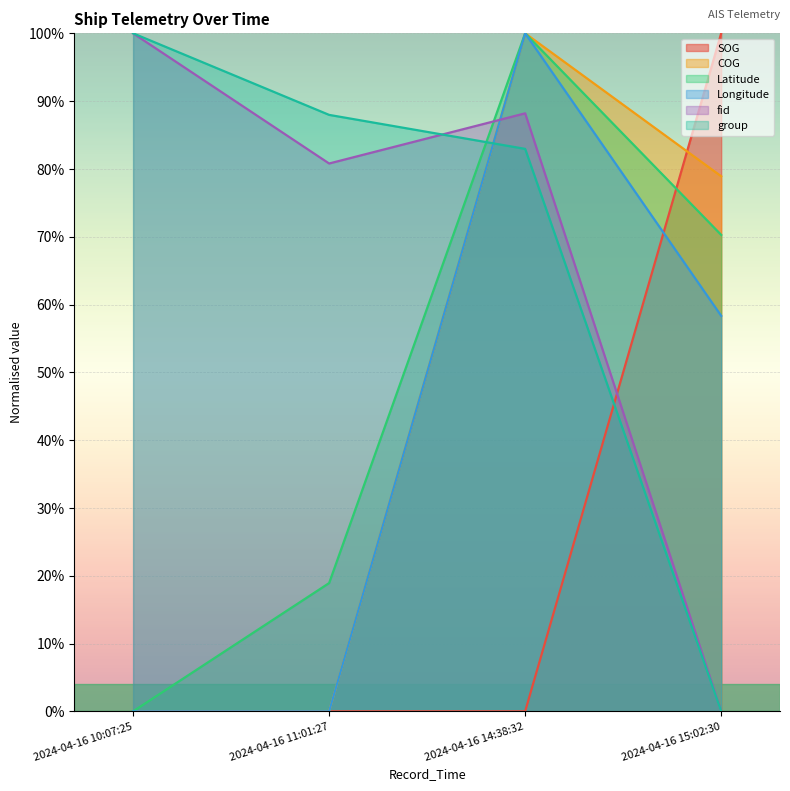

What is the sum of the fid values at 2024-04-16 11:01:27 and 2024-04-16 10:07:25?

1.8